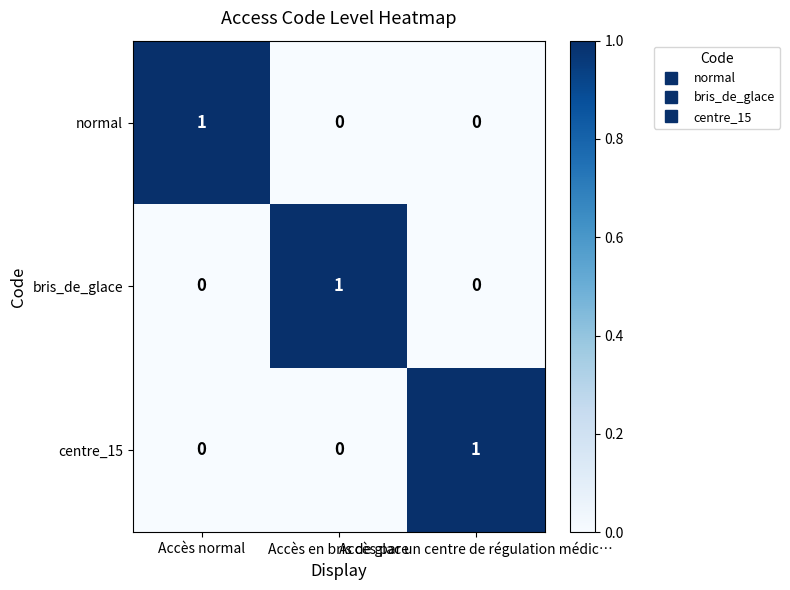

Count the centre_15 values in the range 0 to 1.

3